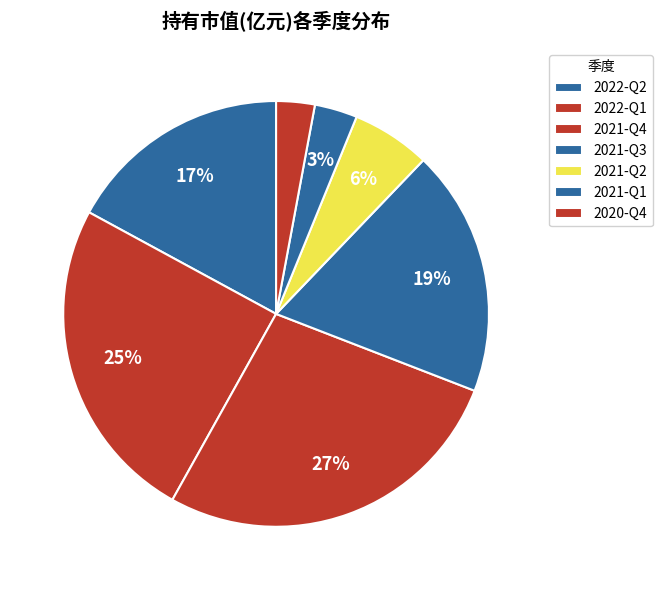

How many slices are in this pie chart?

7